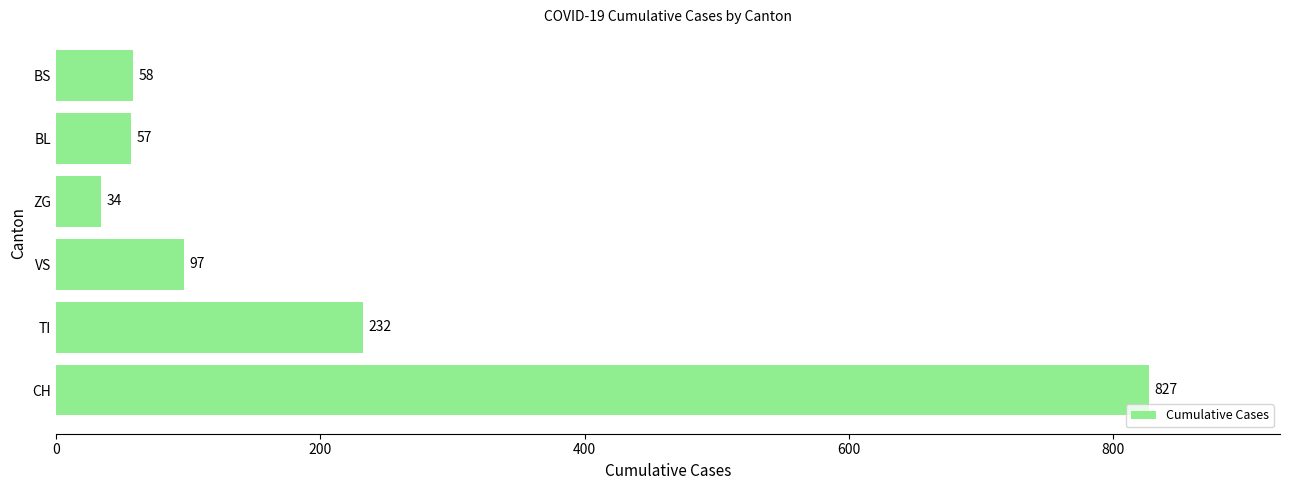

What is the greatest value displayed?

827